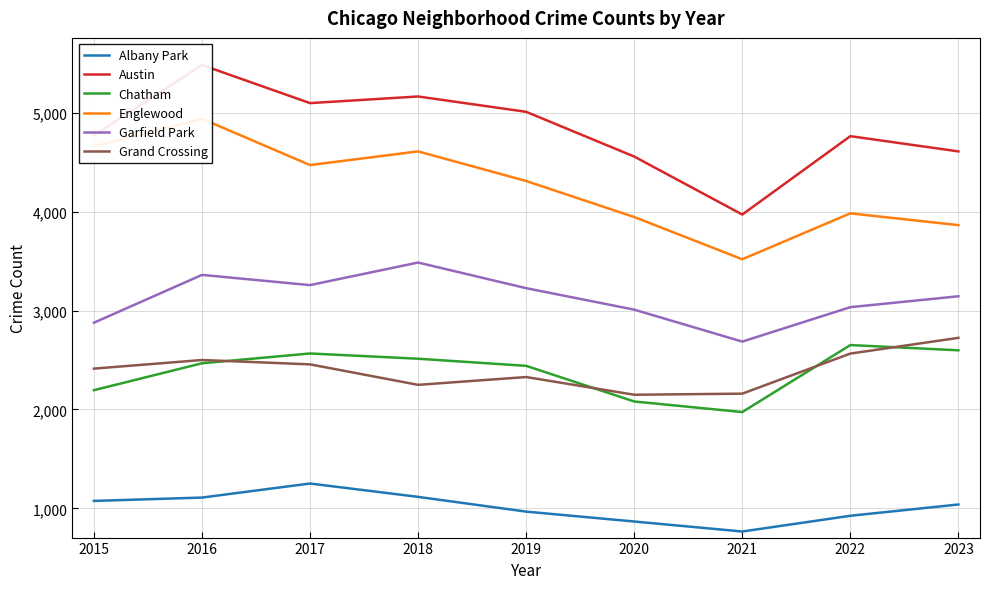

What are all the series names shown in the legend?

Albany Park, Austin, Chatham, Englewood, Garfield Park, Grand Crossing